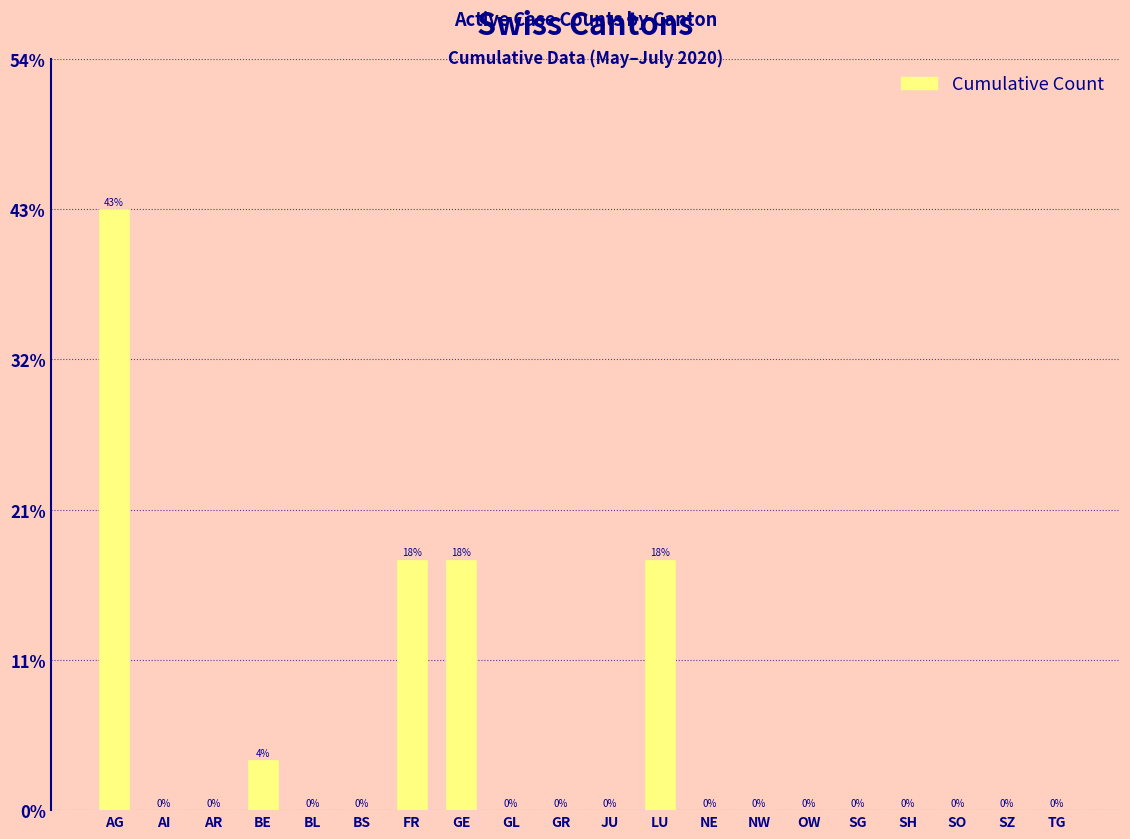

Is it true that the value at SG is 0?

True